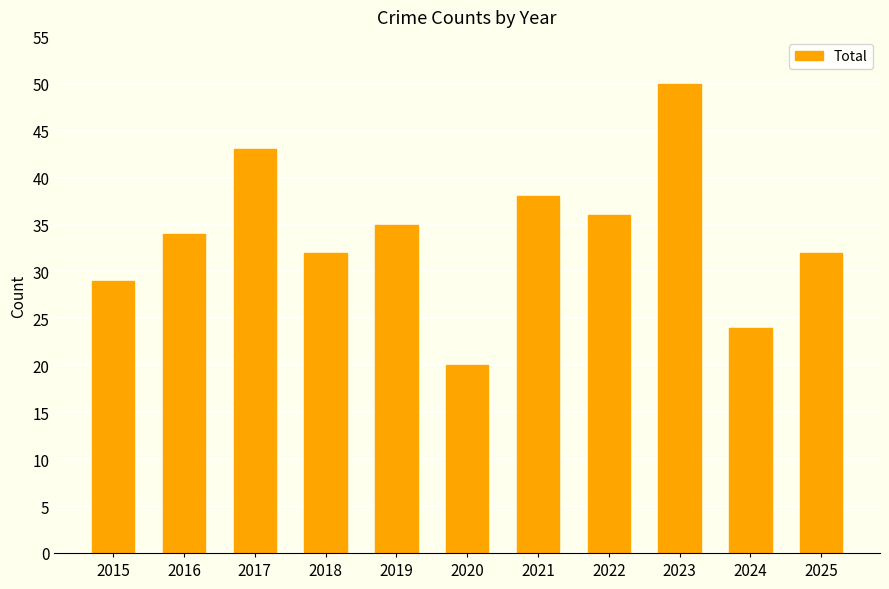

True or false: the data shows 38 at 2021.

True